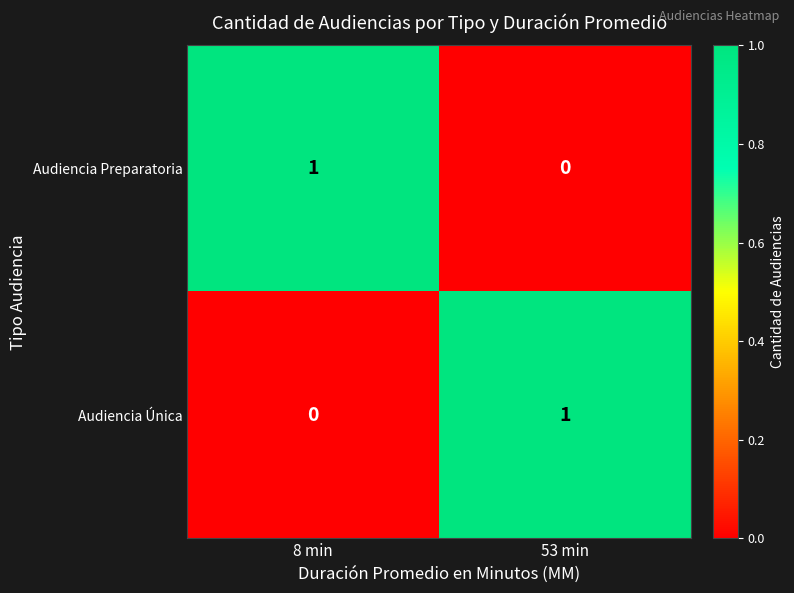

Is the value of Audiencia Única at 53 min greater than the value of Audiencia Preparatoria at 53 min?

Yes